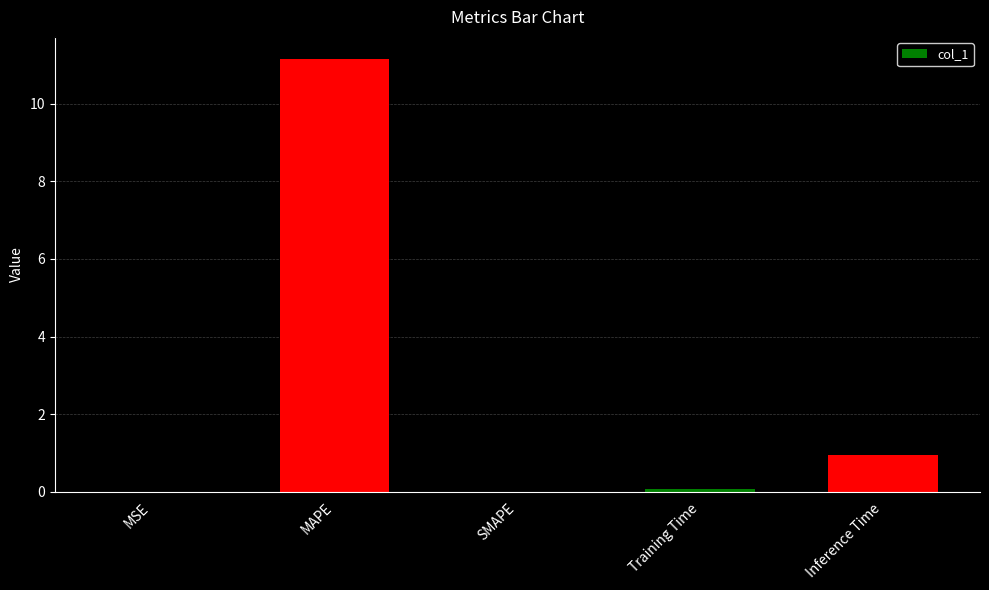

What is the average value?

2.4